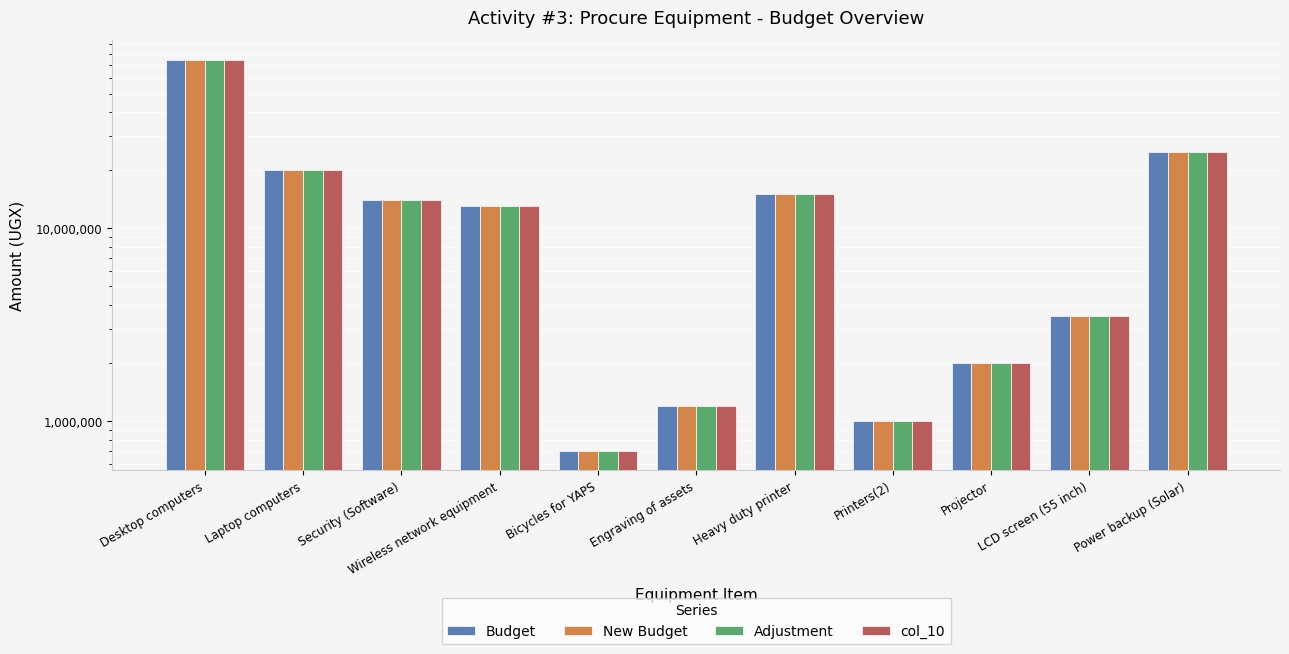

At how many categories does at least one series exceed 16636681?

3